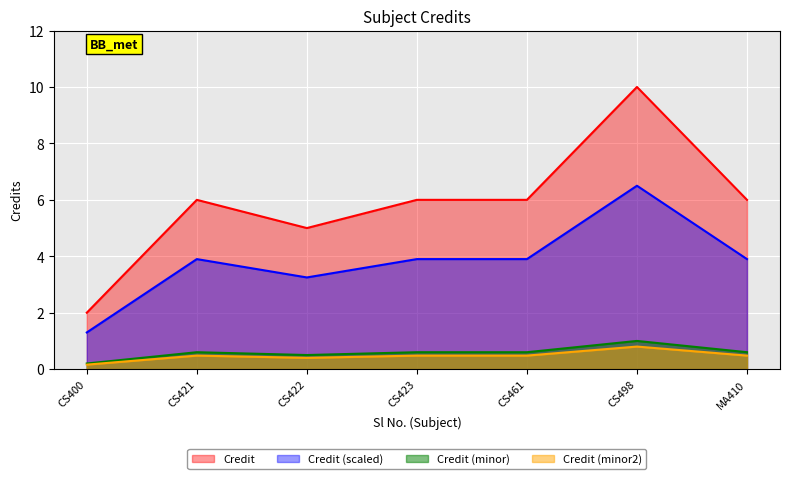

Where is Credit (scaled) nearest to the value 3?

CS422